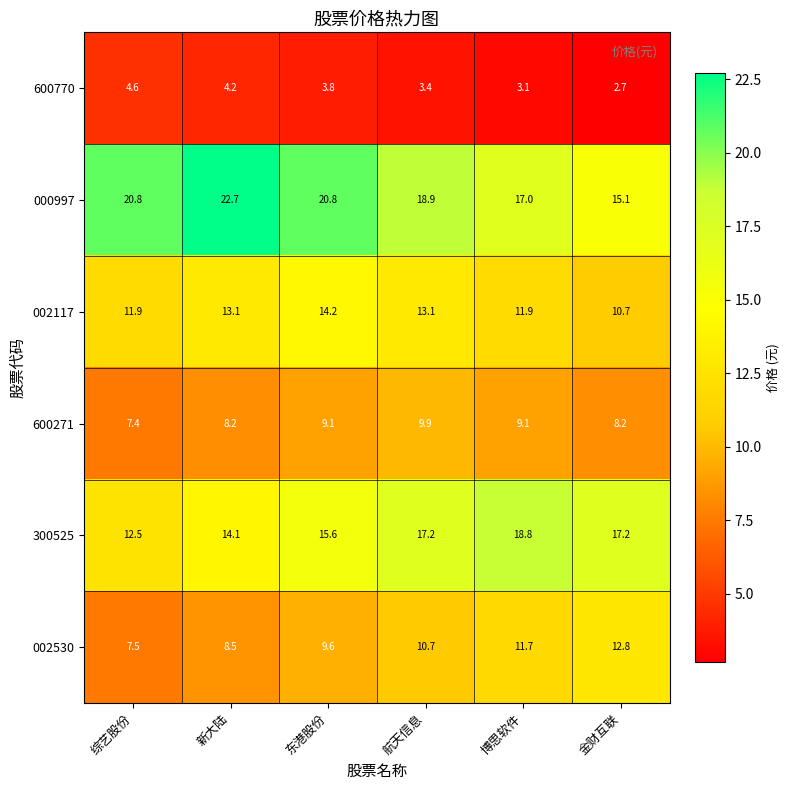

At 东港股份, list the series in order from largest to smallest.

000997, 300525, 002117, 002530, 600271, 600770